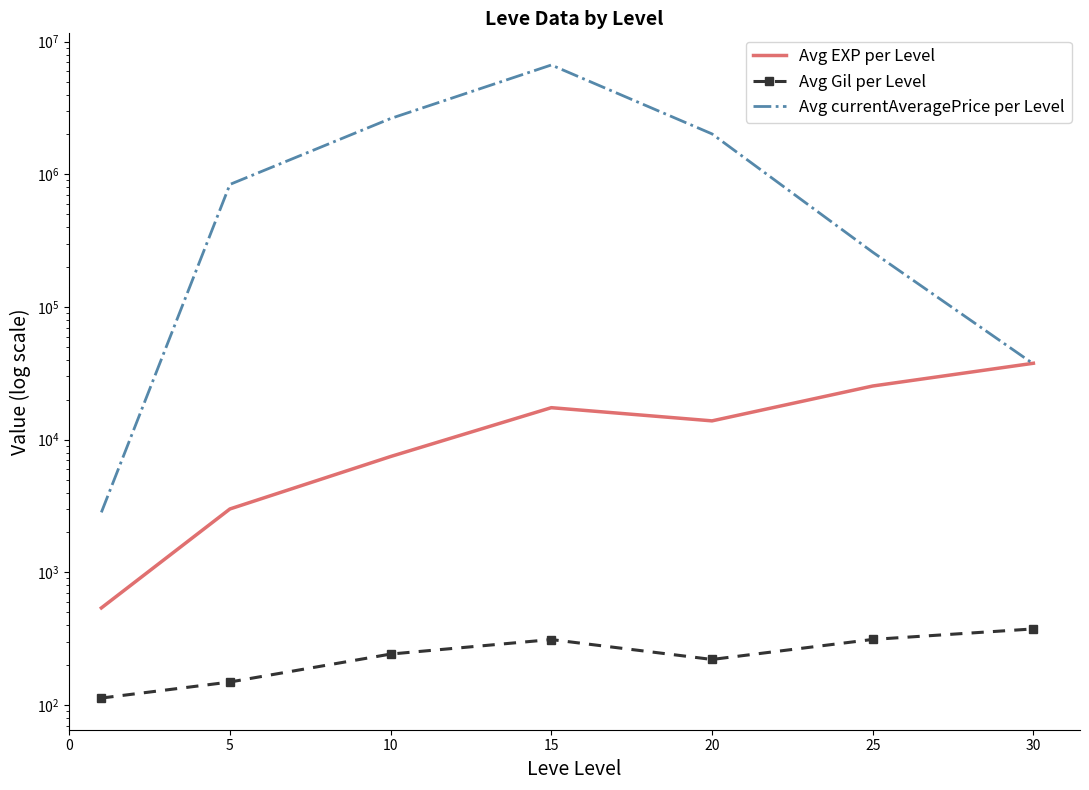

What are all the series names shown in the legend?

Avg EXP per Level, Avg Gil per Level, Avg currentAveragePrice per Level